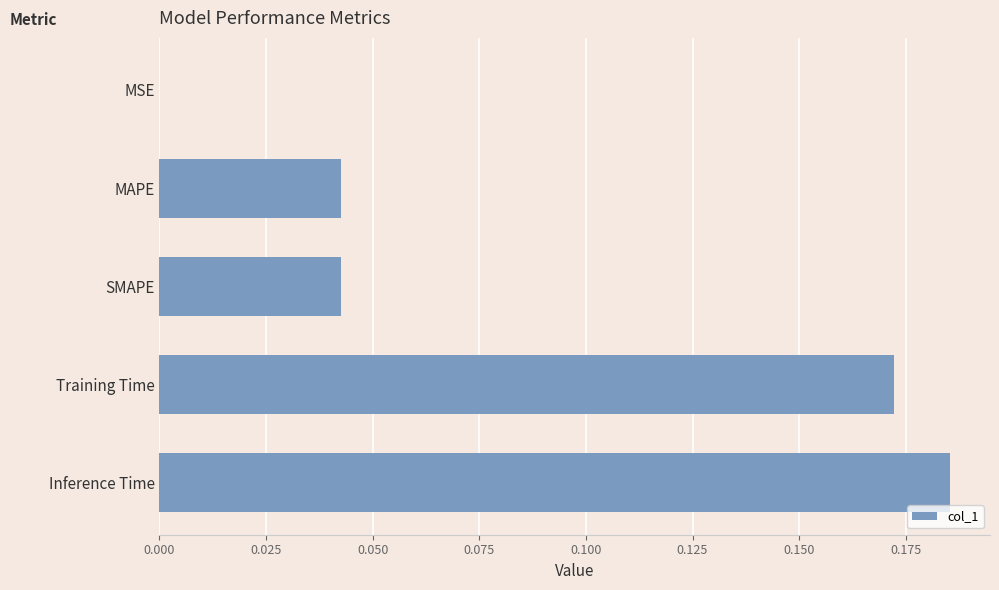

The value at MAPE is 0.1. True or false?

False